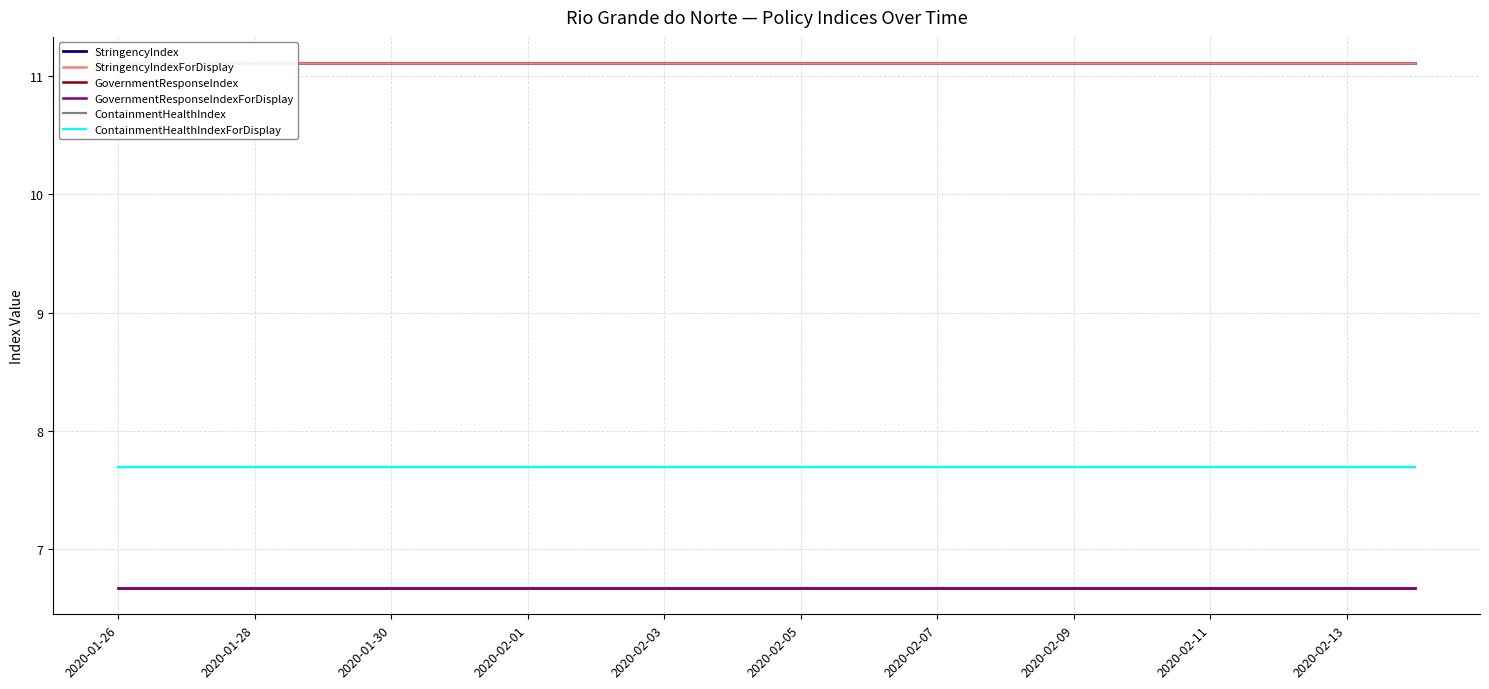

At how many categories does at least one series exceed 9?

20